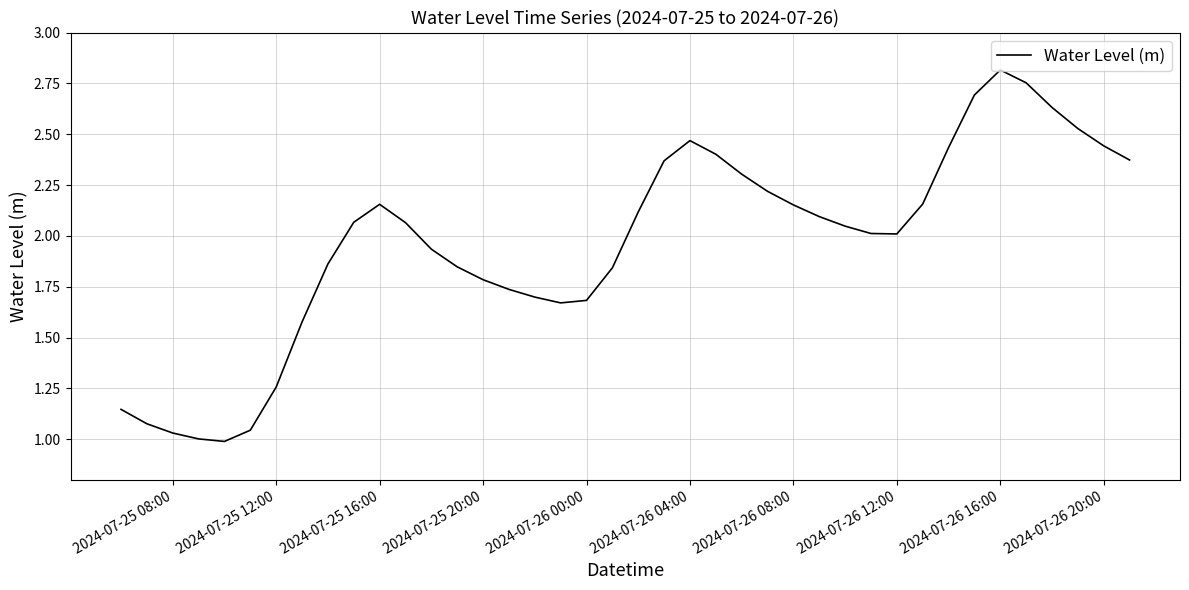

What is the difference between the maximum and minimum values?

1.8